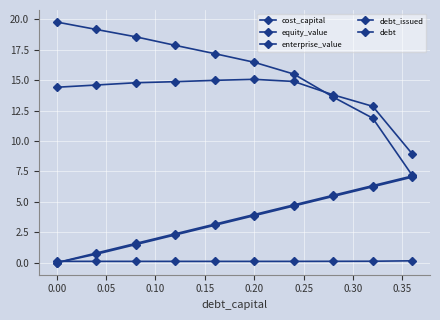

Which series has the widest spread of values?

equity_value